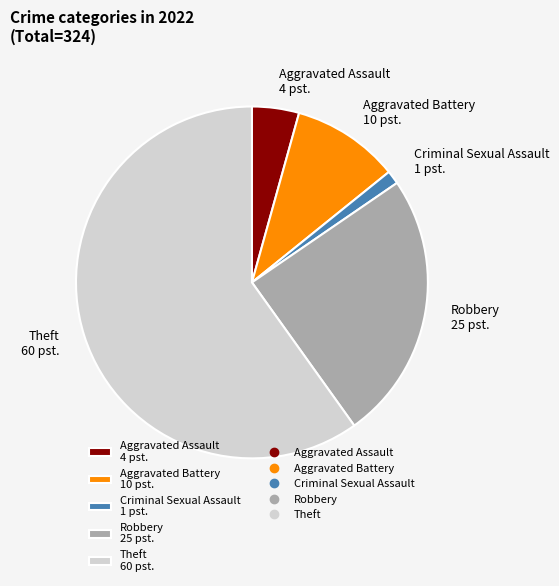

Is the sum of Robbery and Theft greater than half?

Yes